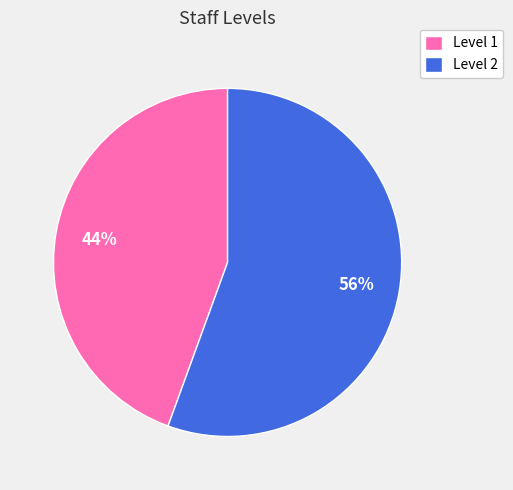

To the nearest percent, what percentage of the pie is Level 1?

44%